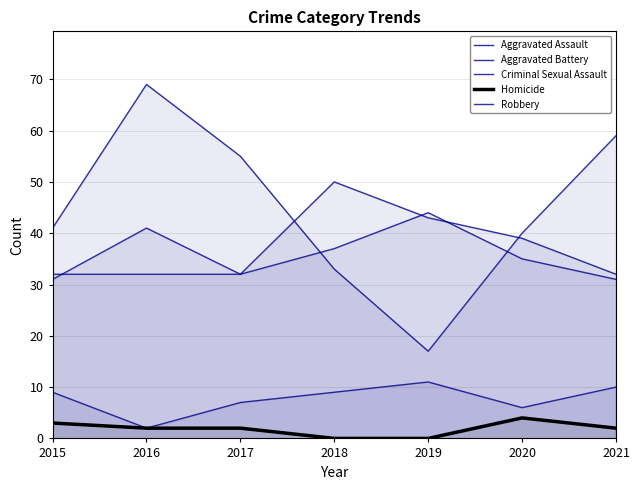

What is the sum of all Homicide values?

13